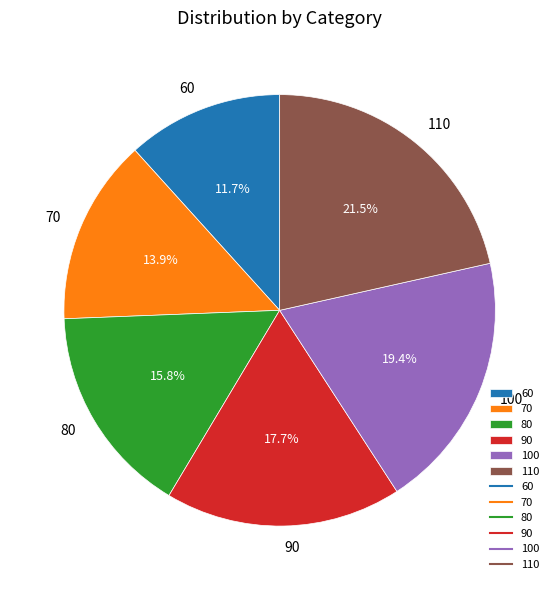

To the nearest percent, what is the average slice percentage?

17%